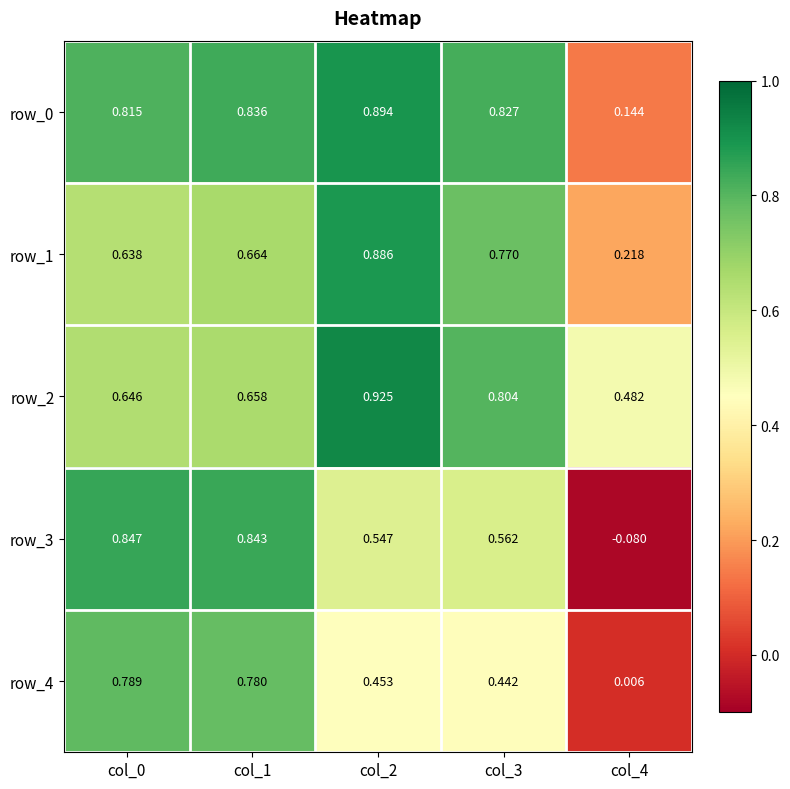

True or false: row_0 has a value of 0.5 at col_0.

False